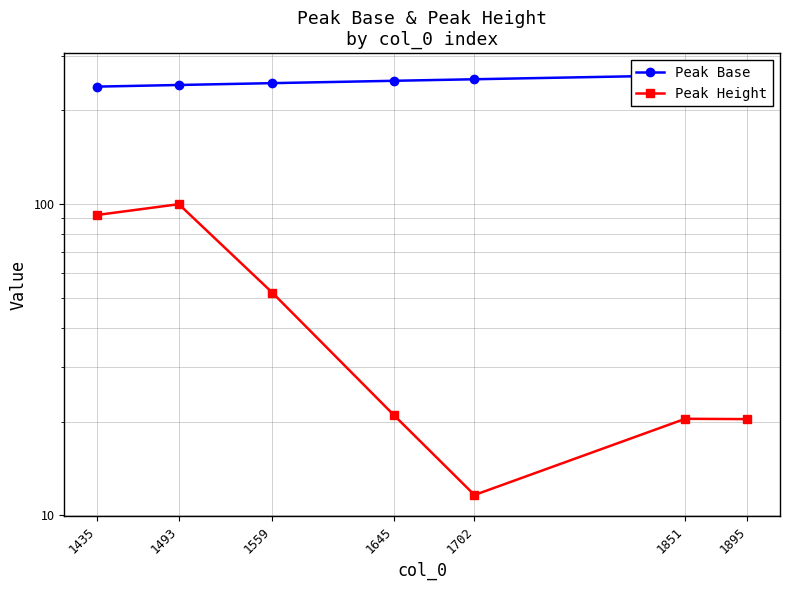

Where does the Peak Base series first go above 249?

1645